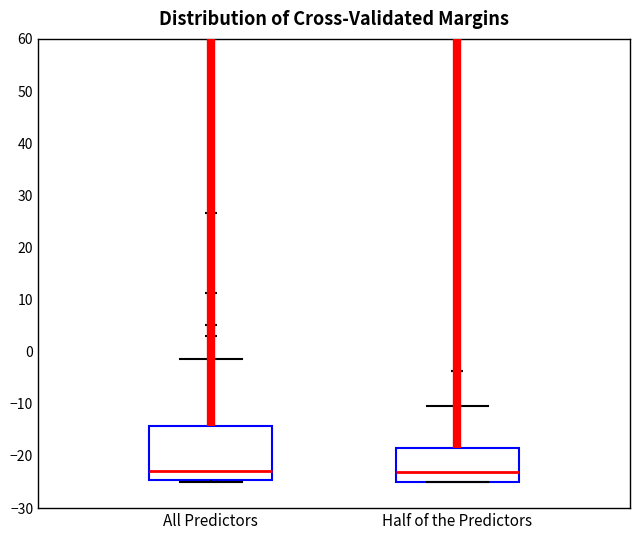

Reading left to right, read every box against the y-axis: the position of its median line, the range the box covers, and the ends of its whiskers. The values are not printed on the chart, so give them approximately, as read against the axis.

All Predictors: median -23, box -25 to -14, whiskers -25 (just below the box's lower edge) to -1
Half of the Predictors: median -23, box -25 to -18, whiskers -25 to -11